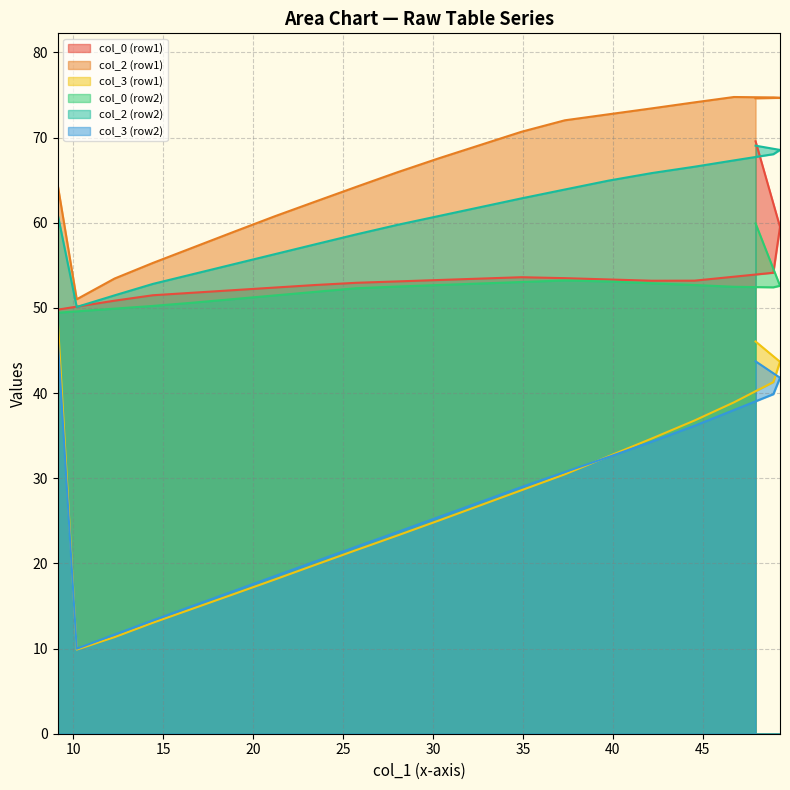

What is the total value across all series at 9.151041667?

274.1